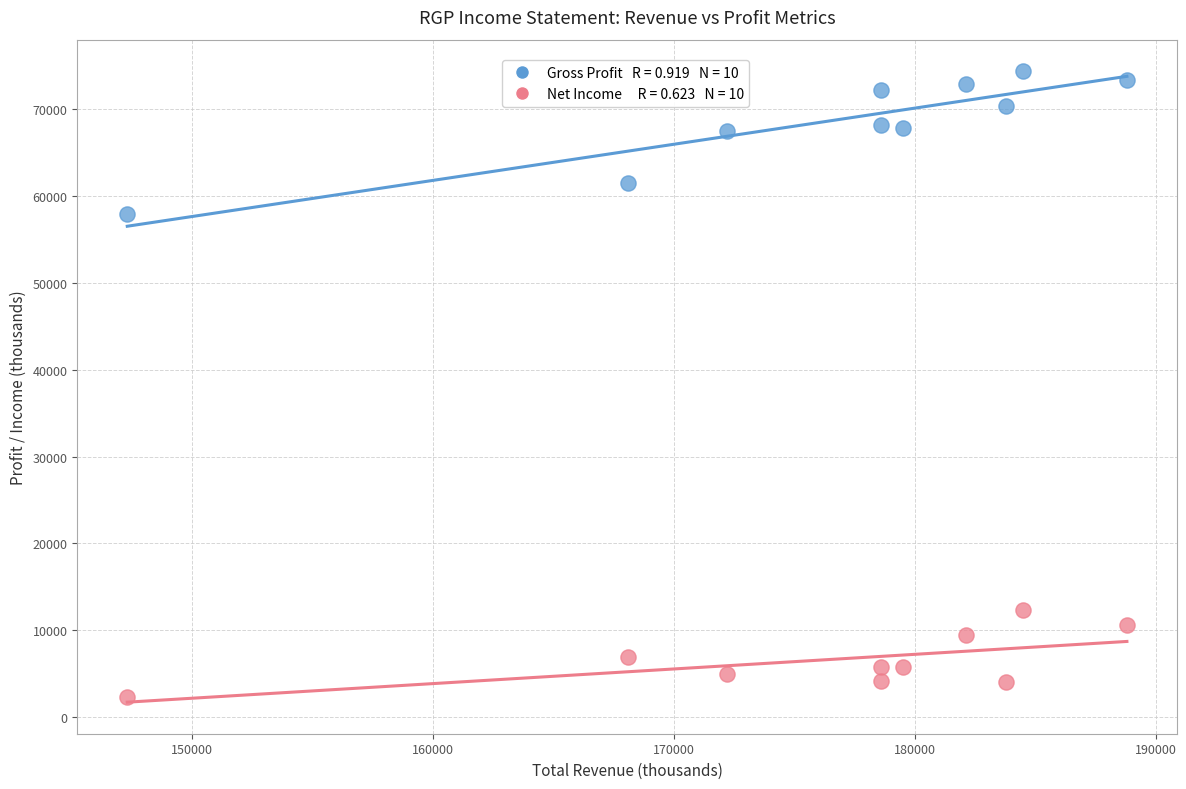

Across all data points, what is the range of X values (max minus min)?

41500